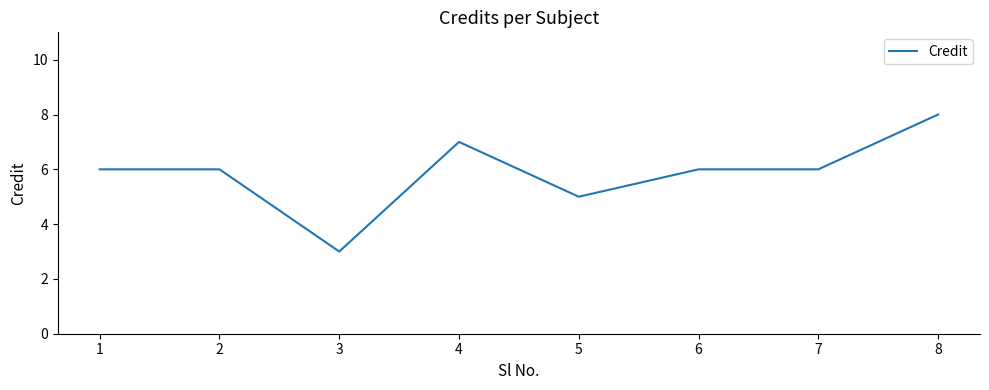

What is the maximum value shown in the chart?

8